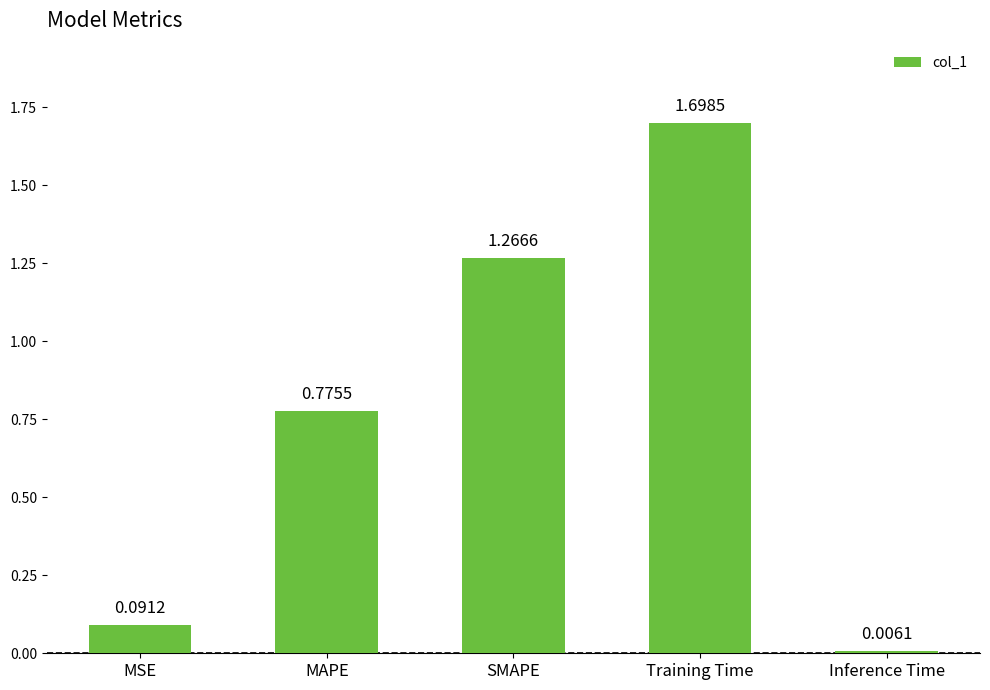

What is the label of the 5th bar from the left?

Inference Time